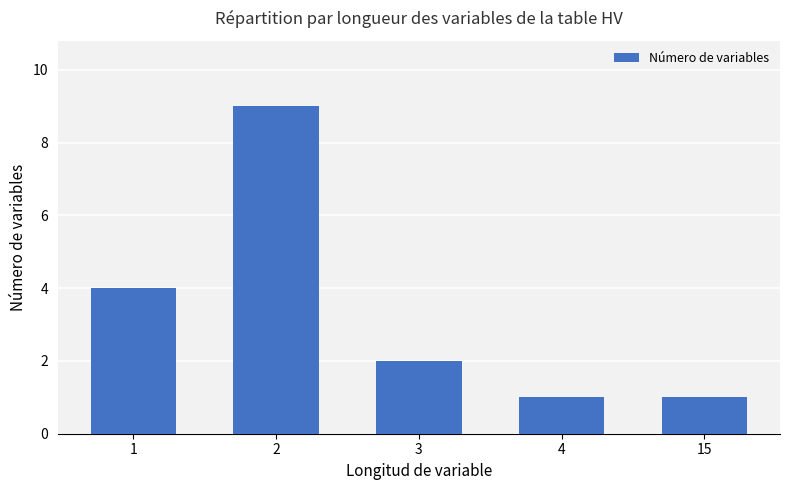

What is the maximum value shown in the chart?

9